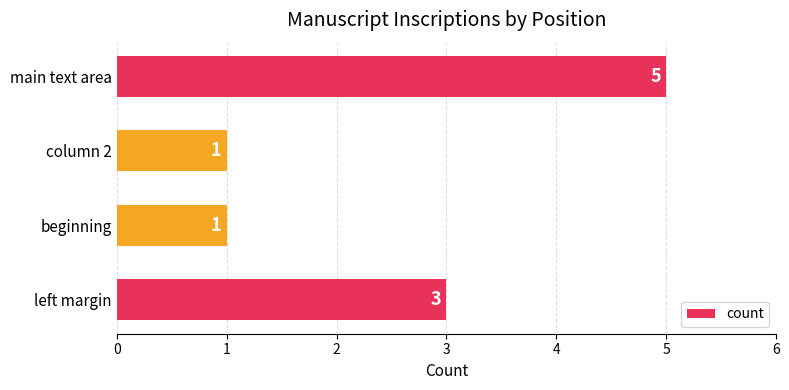

At which category does the chart reach its peak across all series?

main text area